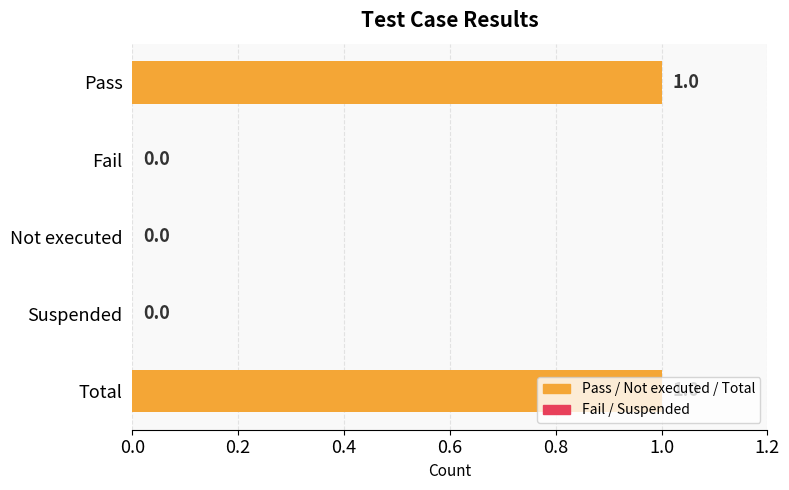

The value at Fail is 0. True or false?

True